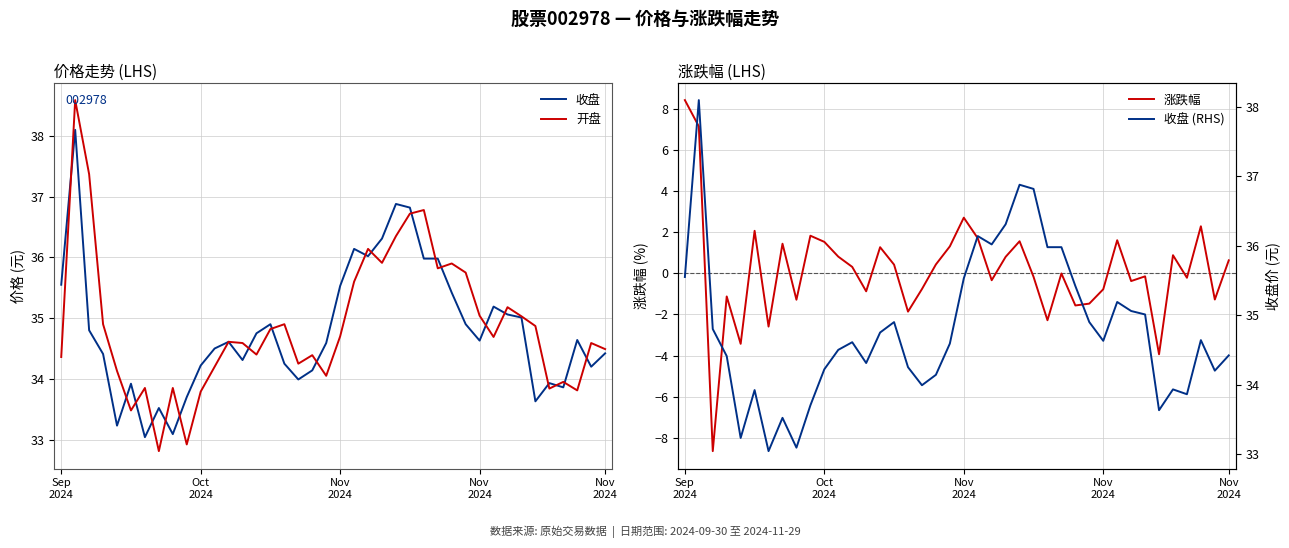

Reading right to left, list all the values displayed in this chart.

收盘: 34.4	34.2	34.6	33.9	33.9	33.6	35.0	35.1	35.2	34.6	34.9	35.4	36.0	36.0	36.8	36.9	36.3	36.0	36.1	35.5	34.6	34.1	34.0	34.2	34.9	34.8	34.3	34.6	34.5	34.2	33.7	33.1	33.5	33.0	33.9	33.2	34.4	34.8	38.1	35.5
开盘: 34.5	34.6	33.8	34.0	33.8	34.9	35.0	35.2	34.7	35.0	35.8	35.9	35.8	36.8	36.7	36.4	35.9	36.1	35.6	34.7	34.0	34.4	34.2	34.9	34.8	34.4	34.6	34.6	34.2	33.8	32.9	33.9	32.8	33.9	33.5	34.1	34.9	37.4	38.6	34.4
涨跌幅: 0.6	-1.3	2.3	-0.2	0.9	-3.9	-0.1	-0.4	1.6	-0.8	-1.5	-1.6	0.0	-2.3	-0.2	1.6	0.8	-0.3	1.7	2.7	1.3	0.4	-0.8	-1.9	0.4	1.3	-0.9	0.3	0.8	1.5	1.8	-1.3	1.4	-2.6	2.1	-3.4	-1.1	-8.7	7.2	8.4
收盘 (RHS): 34.4	34.2	34.6	33.9	33.9	33.6	35.0	35.1	35.2	34.6	34.9	35.4	36.0	36.0	36.8	36.9	36.3	36.0	36.1	35.5	34.6	34.1	34.0	34.2	34.9	34.8	34.3	34.6	34.5	34.2	33.7	33.1	33.5	33.0	33.9	33.2	34.4	34.8	38.1	35.5